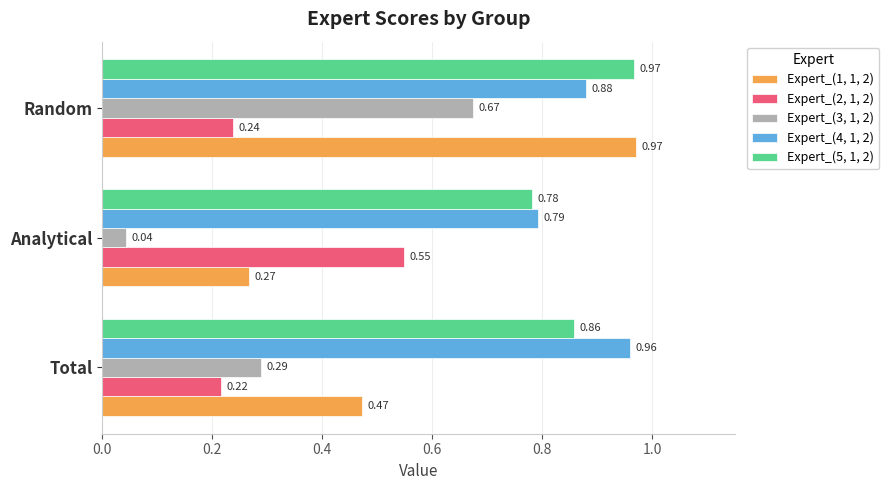

Where is Expert_(1, 1, 2) nearest to the value 0?

Analytical